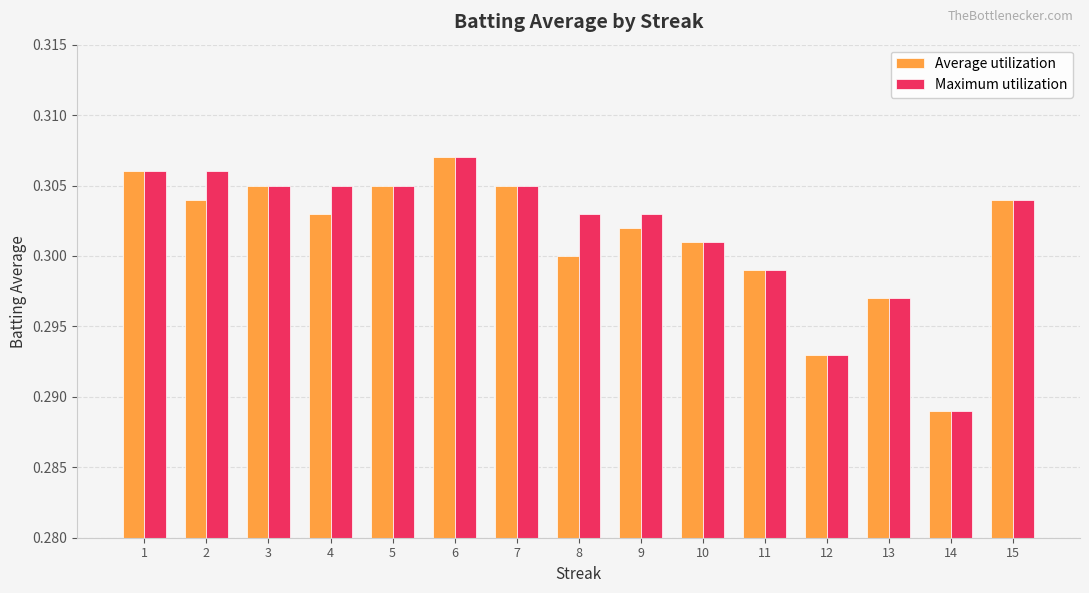

At how many categories does at least one series exceed 0?

15